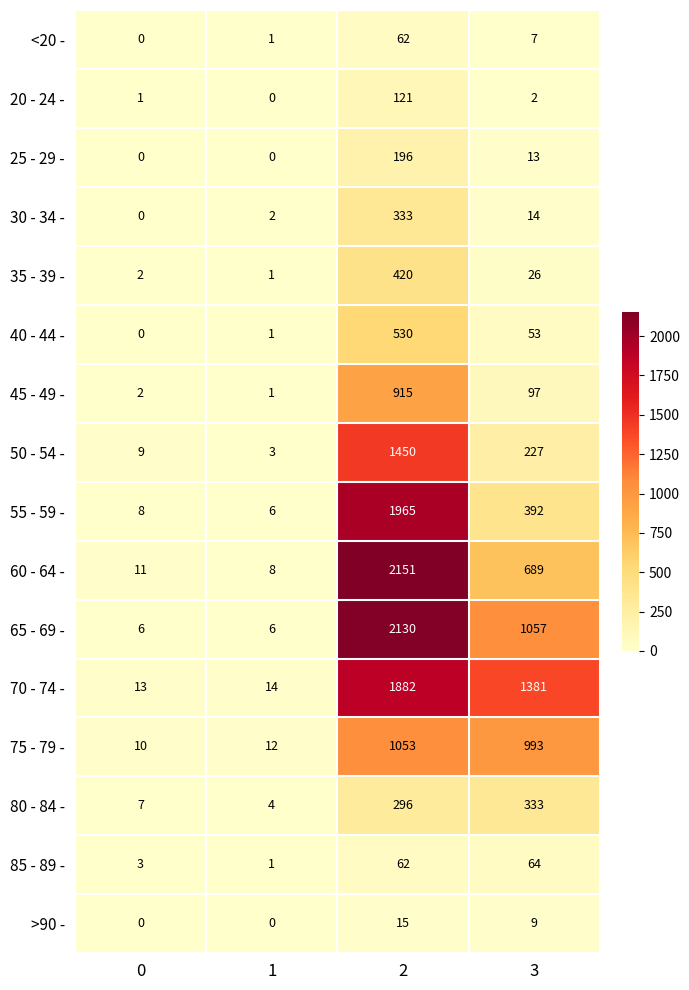

Count the number of categories in the chart.

4